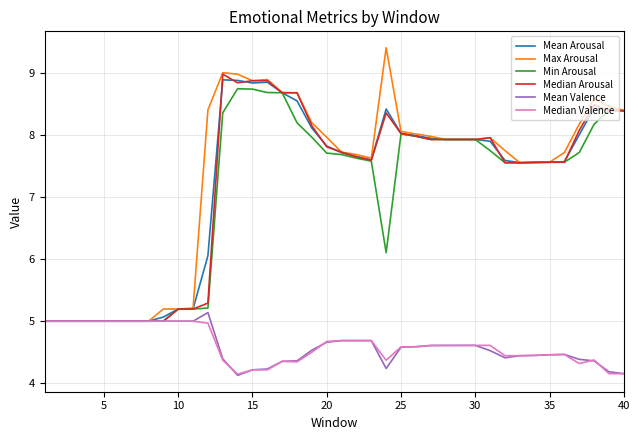

Which series has the widest spread of values?

Max Arousal